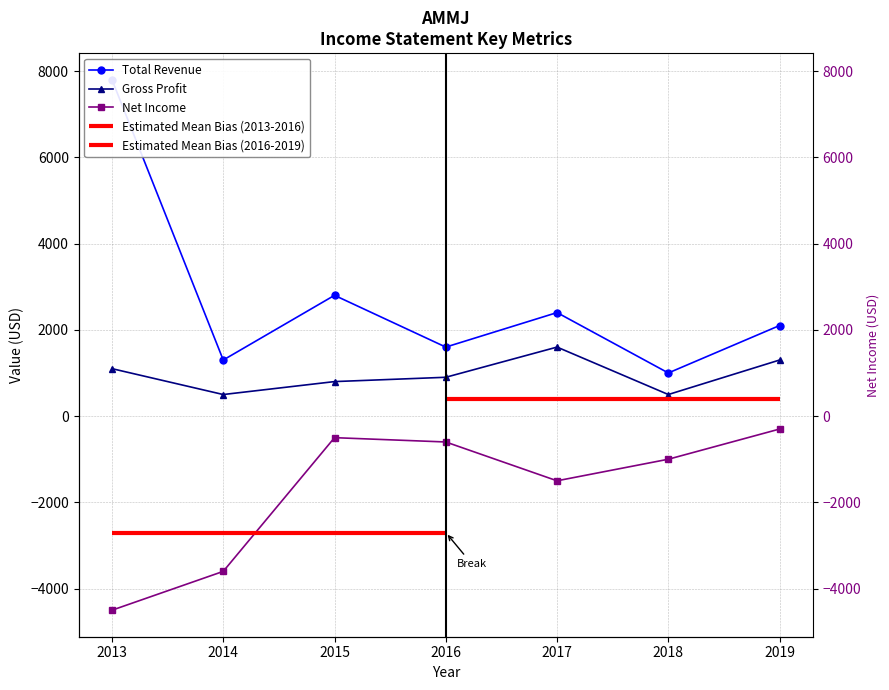

True or false: Gross Profit and Net Income cross at least once.

False